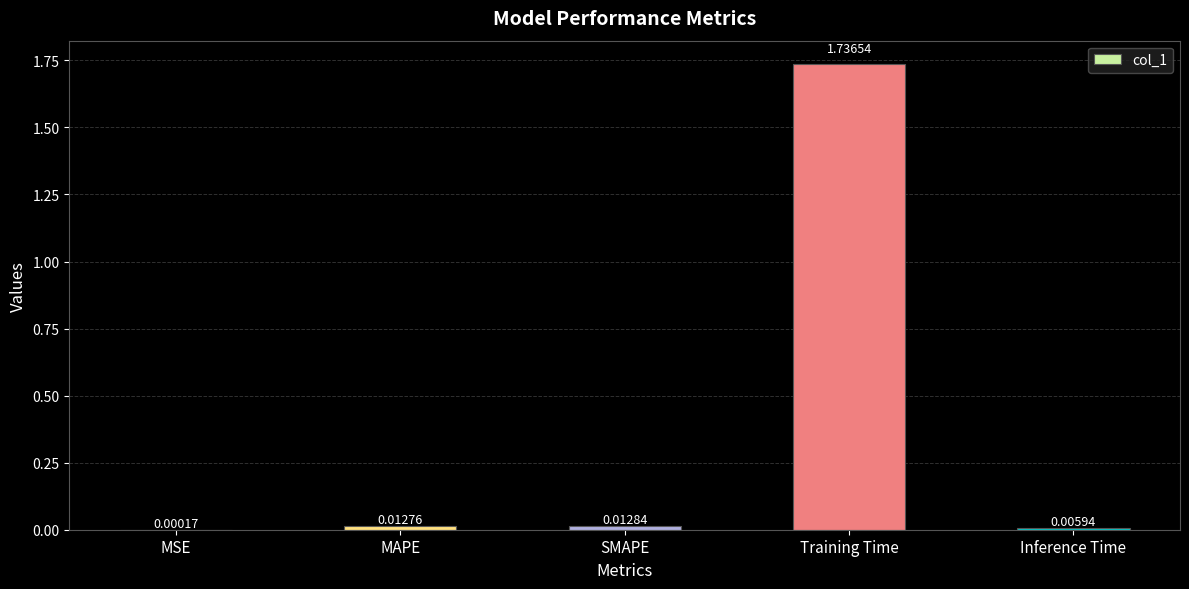

Which category has the highest value across all series?

Training Time